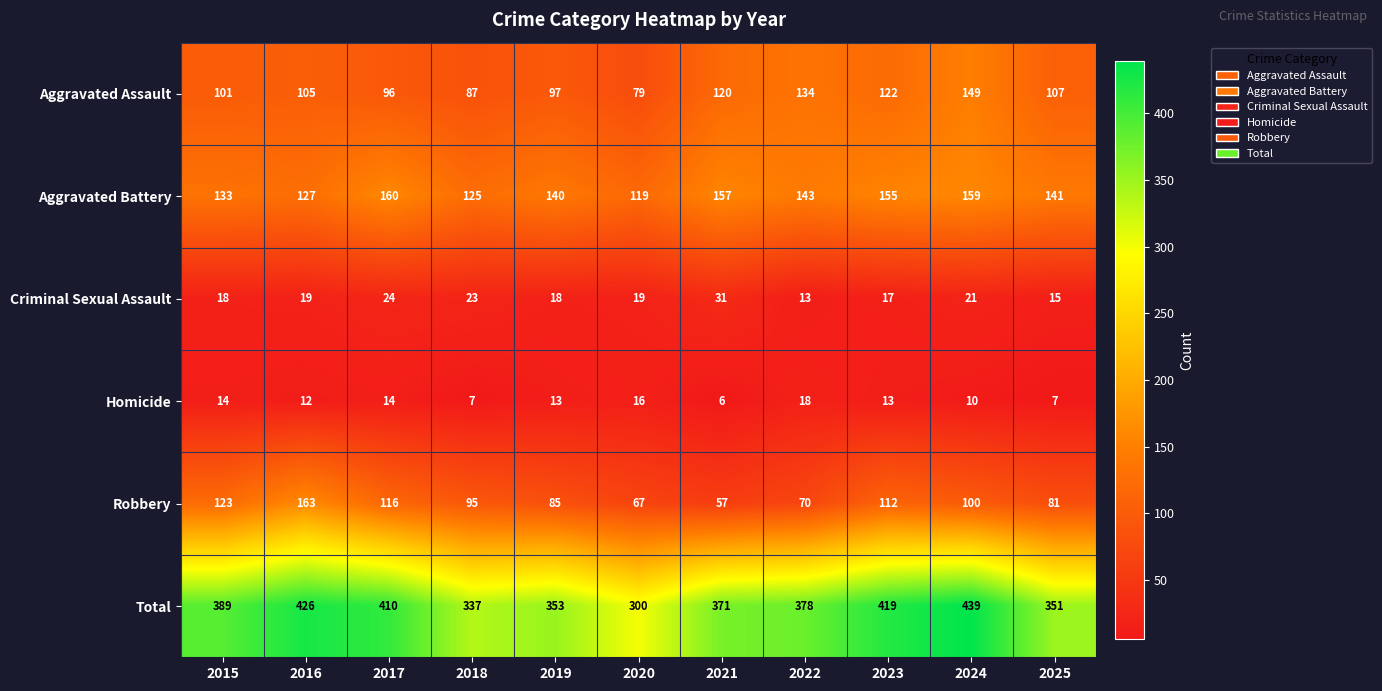

Is it true that Aggravated Assault equals 170 at 2015?

False